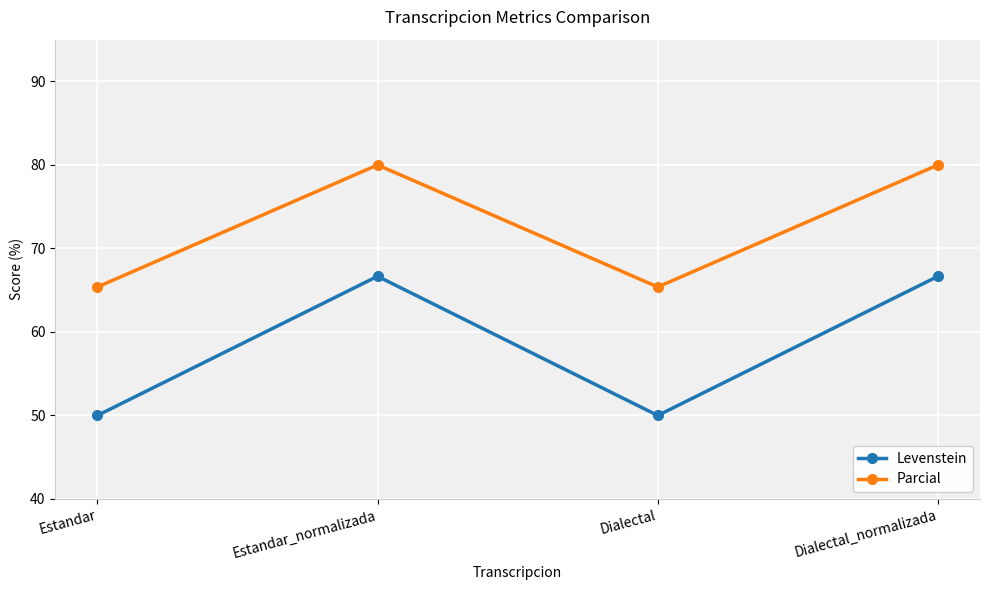

How many values in the Parcial series are below 80?

2